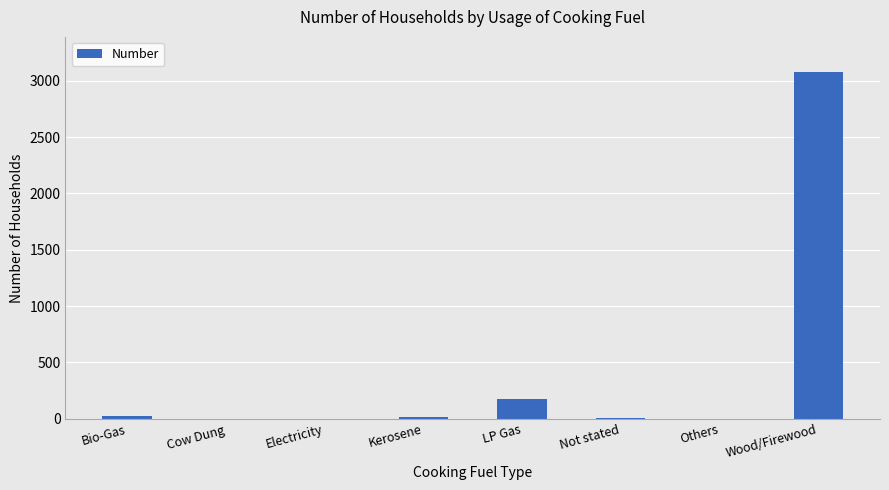

How many categories are shown in the chart?

8